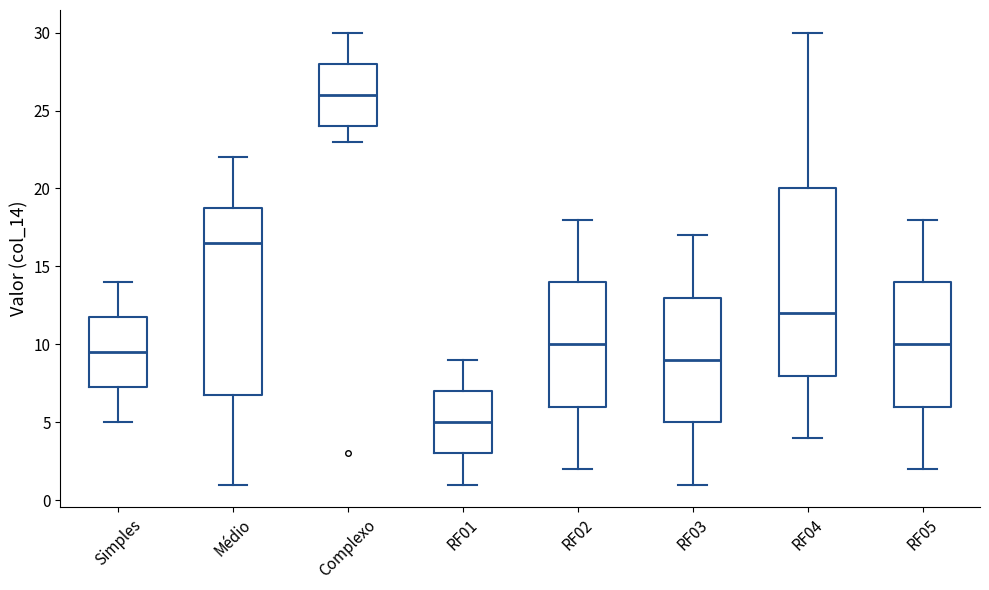

Which box's median line is the lowest?

RF01